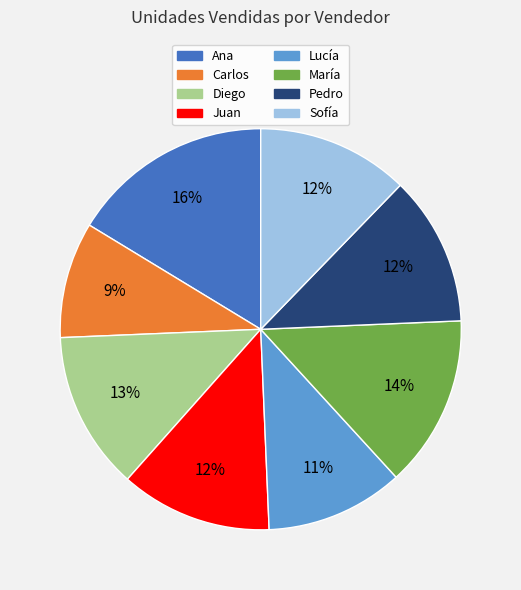

To the nearest percent, what is the difference between the largest and smallest slice percentages?

7%